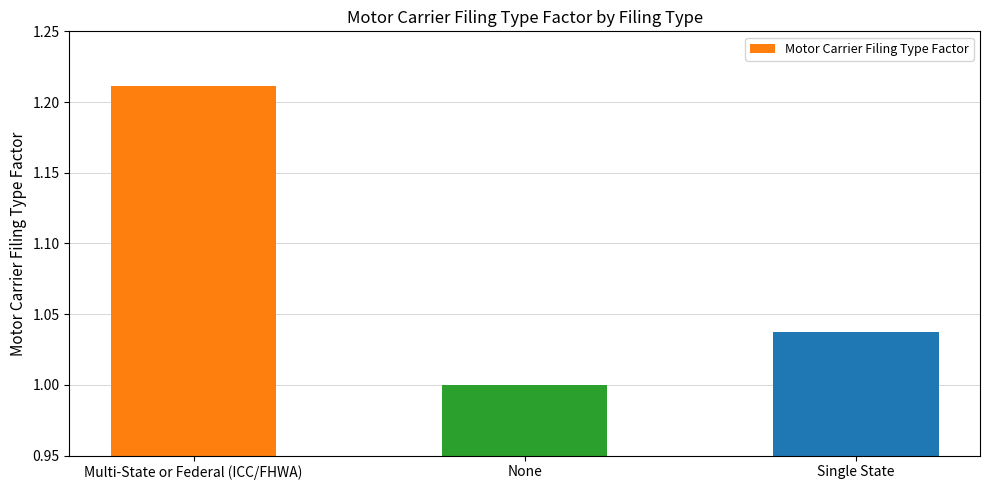

Count the values in the range 1 to 2.

3